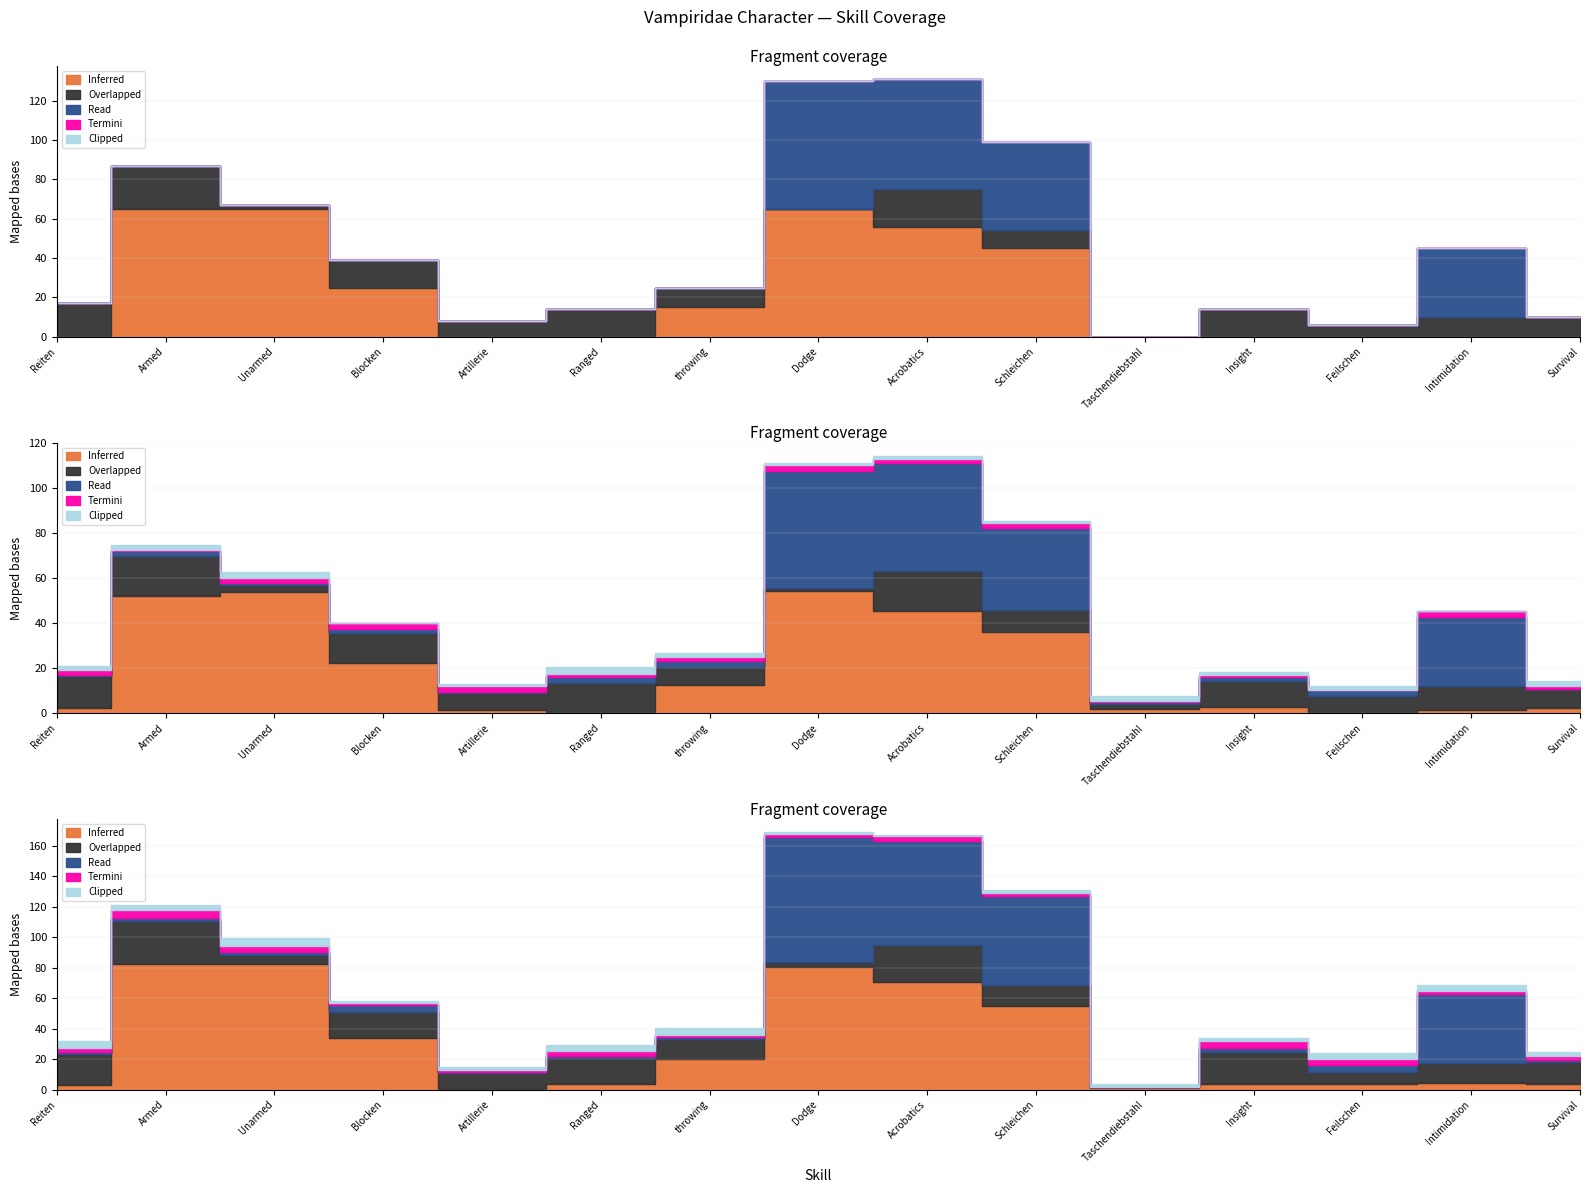

True or false: Read and Clipped cross at least once.

False